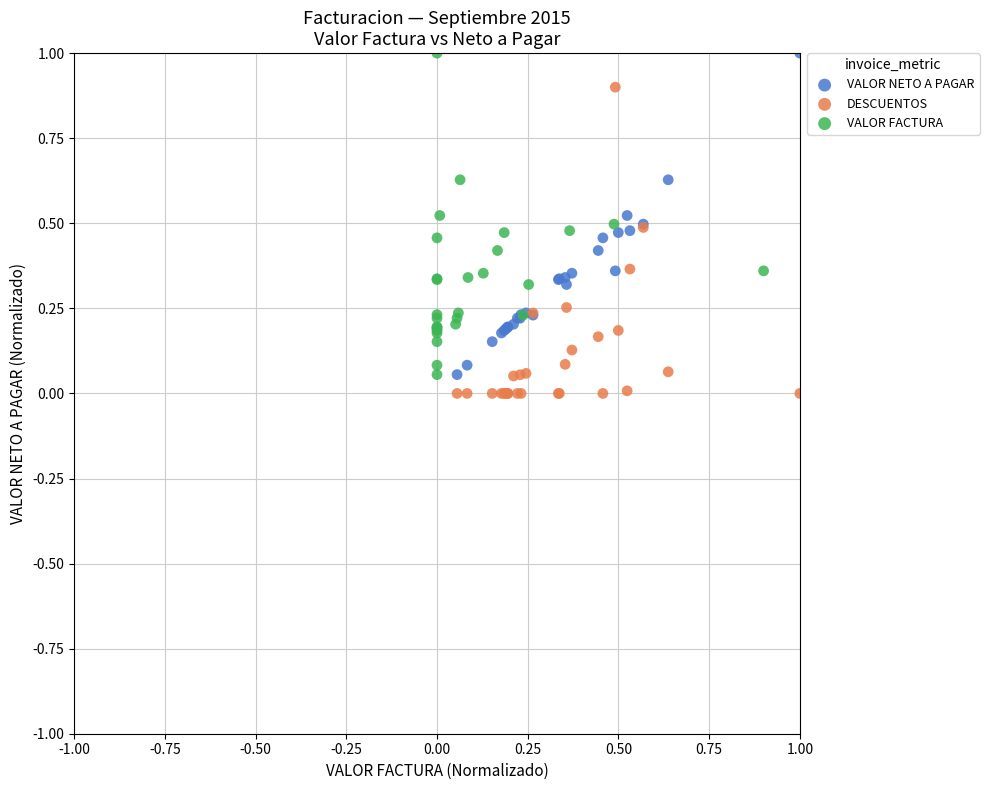

Which series contains the lowest Y value?

DESCUENTOS